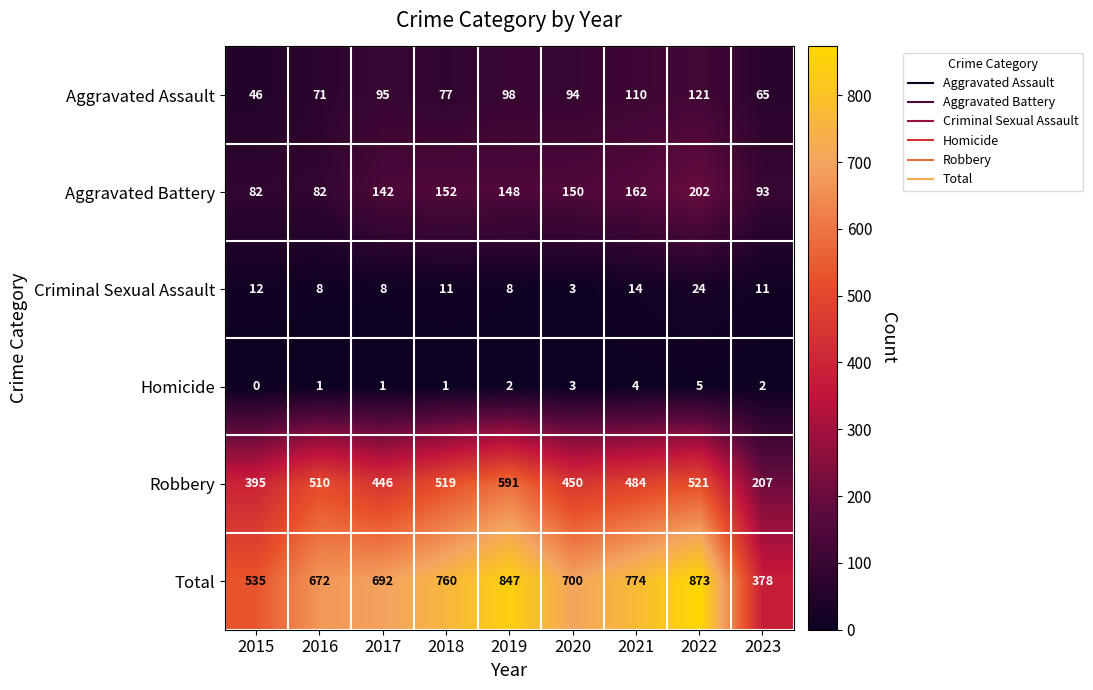

Which series has the largest total across all categories?

Total